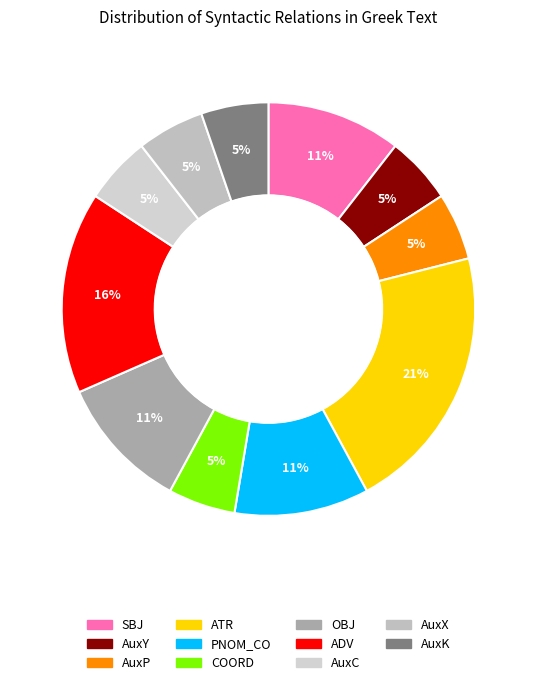

Does AuxK represent more than half of the total?

No